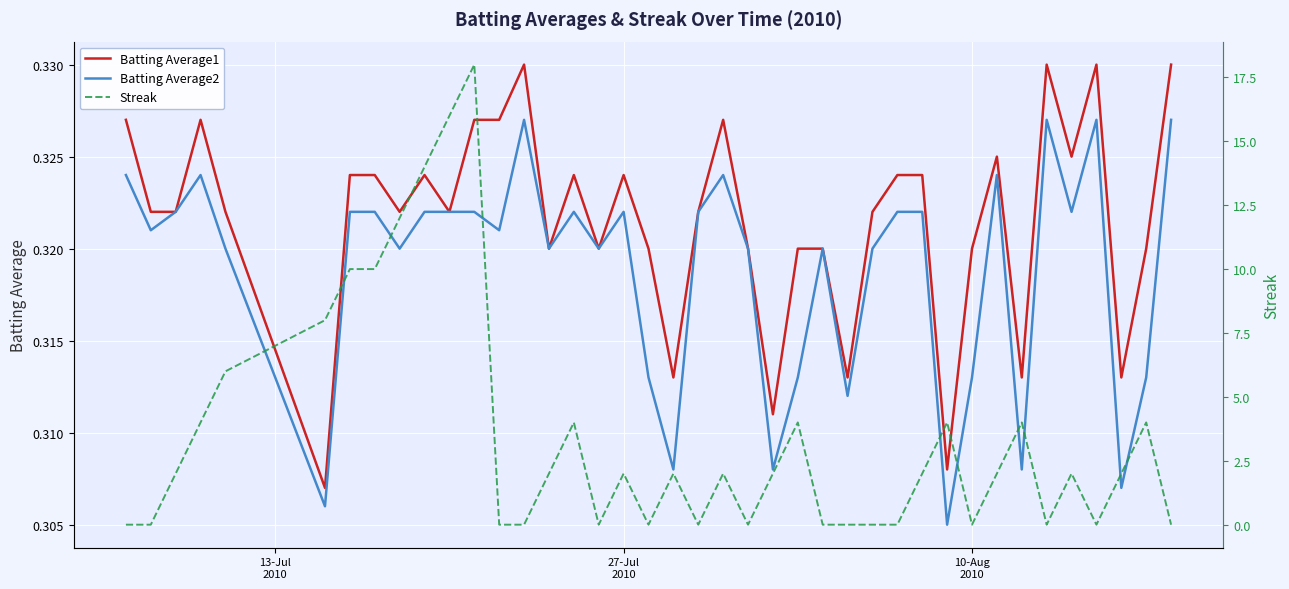

After their last crossing, which series has the higher values: Streak or Batting Average1?

Batting Average1